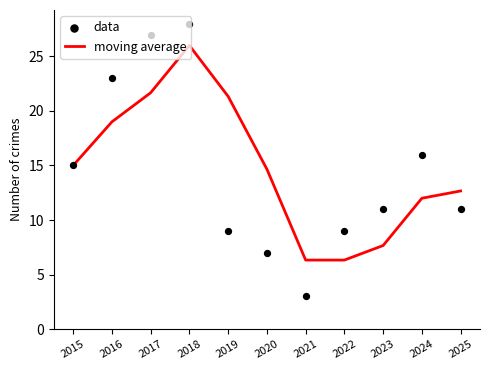

What are all the series names shown in the legend?

moving average, data